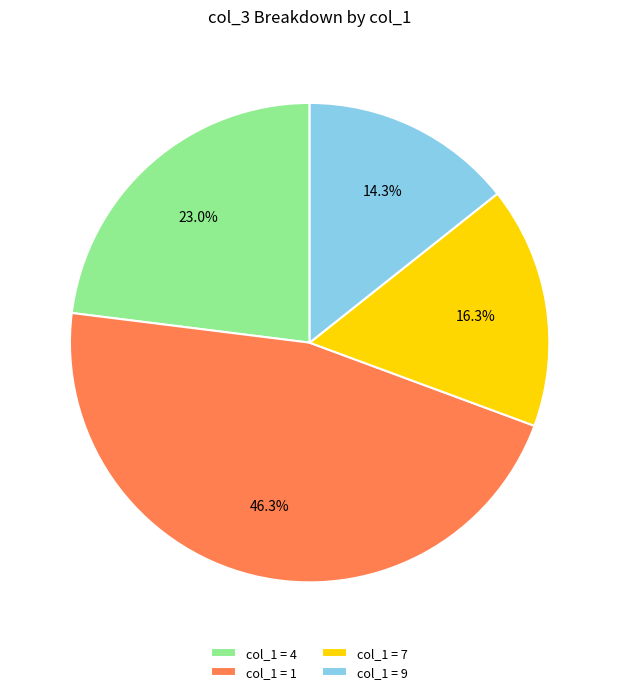

To the nearest percent, what is the average slice percentage?

25%